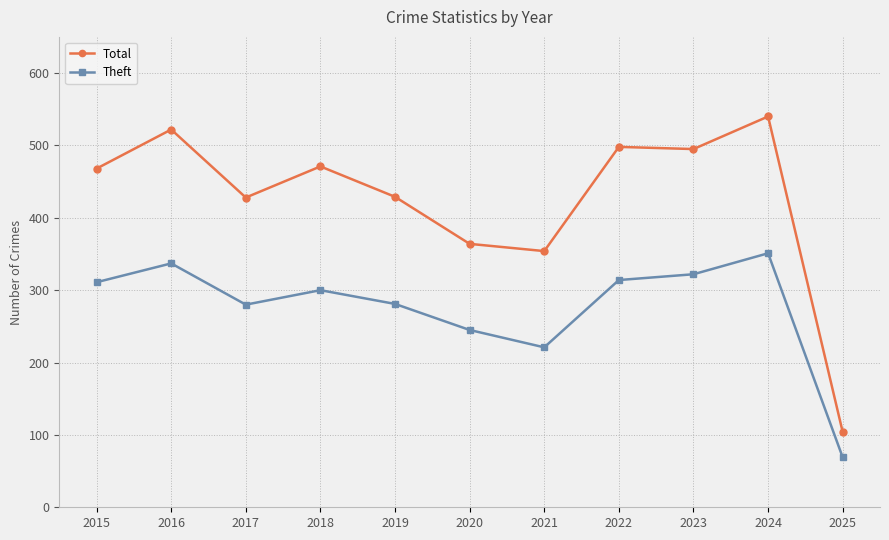

What is the value of the Total point at the 3rd from the left?

428